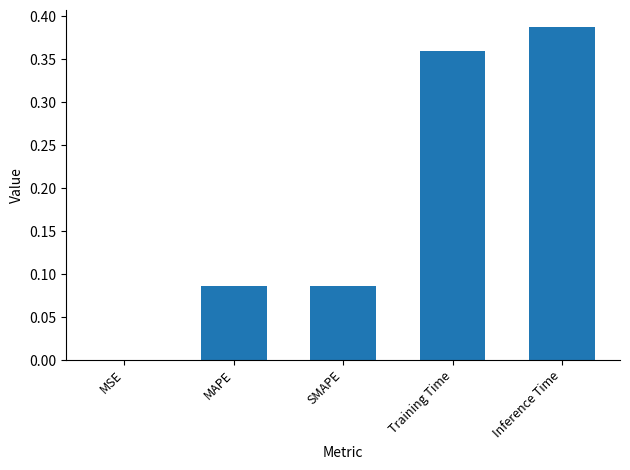

At which category does the chart reach its peak across all series?

Inference Time